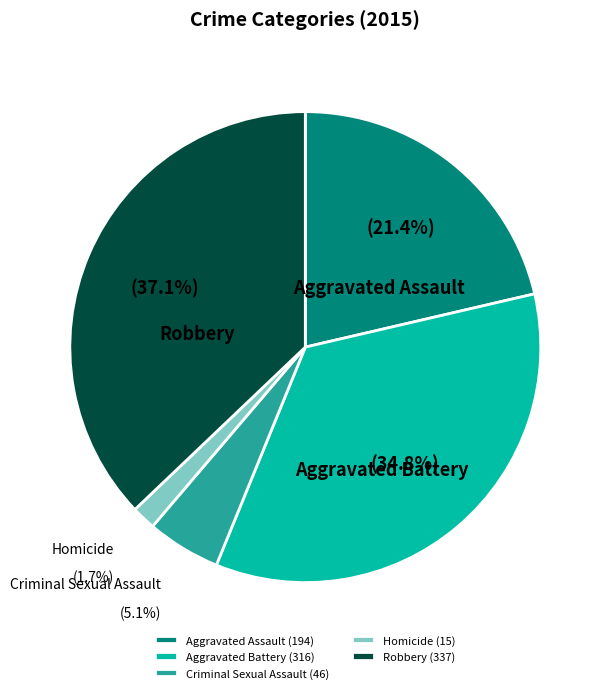

Does Aggravated Battery account for over 50% of the chart?

No